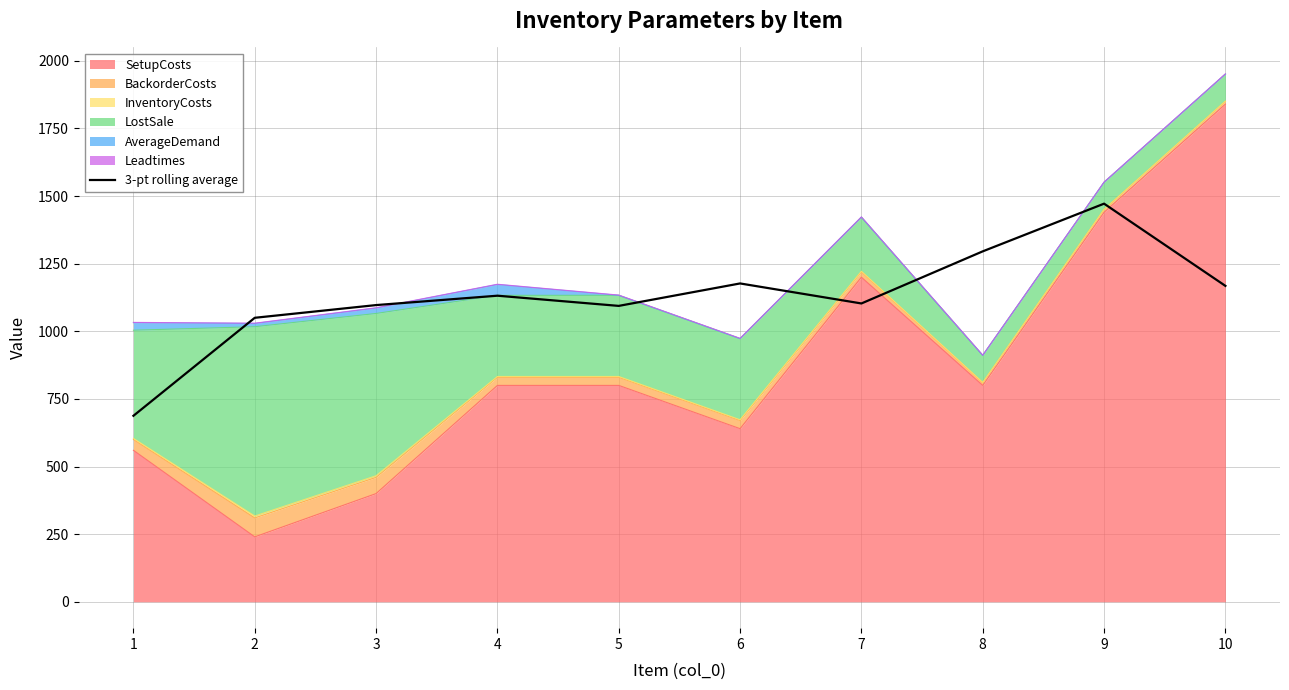

How many categories are shown in the chart?

10